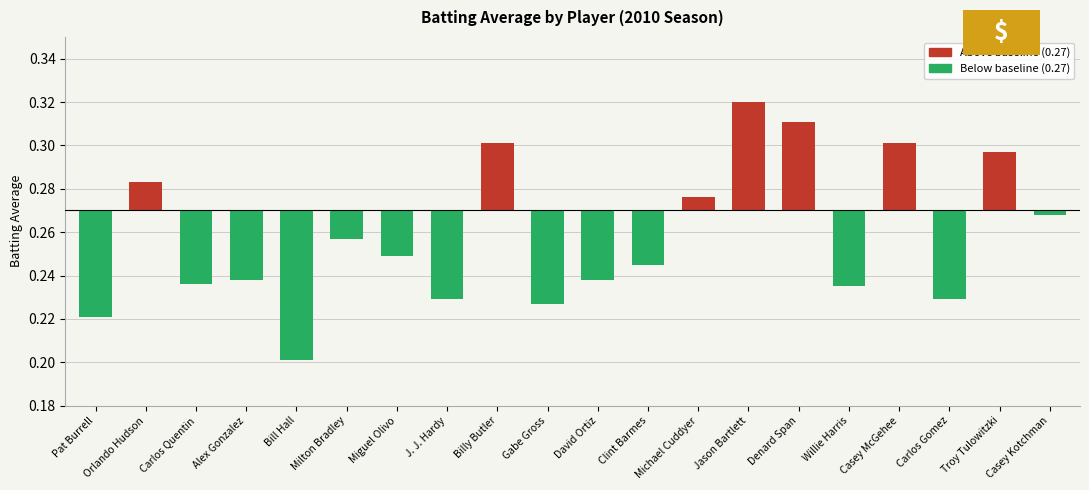

What is the label of the 9th bar from the left?

Billy Butler